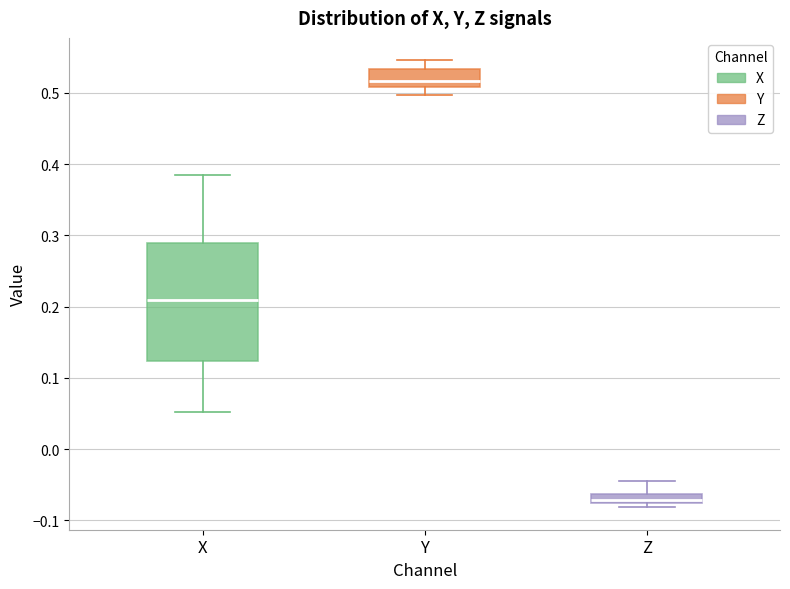

Where is the upper edge of the box for Z on the y-axis? The values are not printed on the chart, so give them approximately, as read against the axis.

-0.06